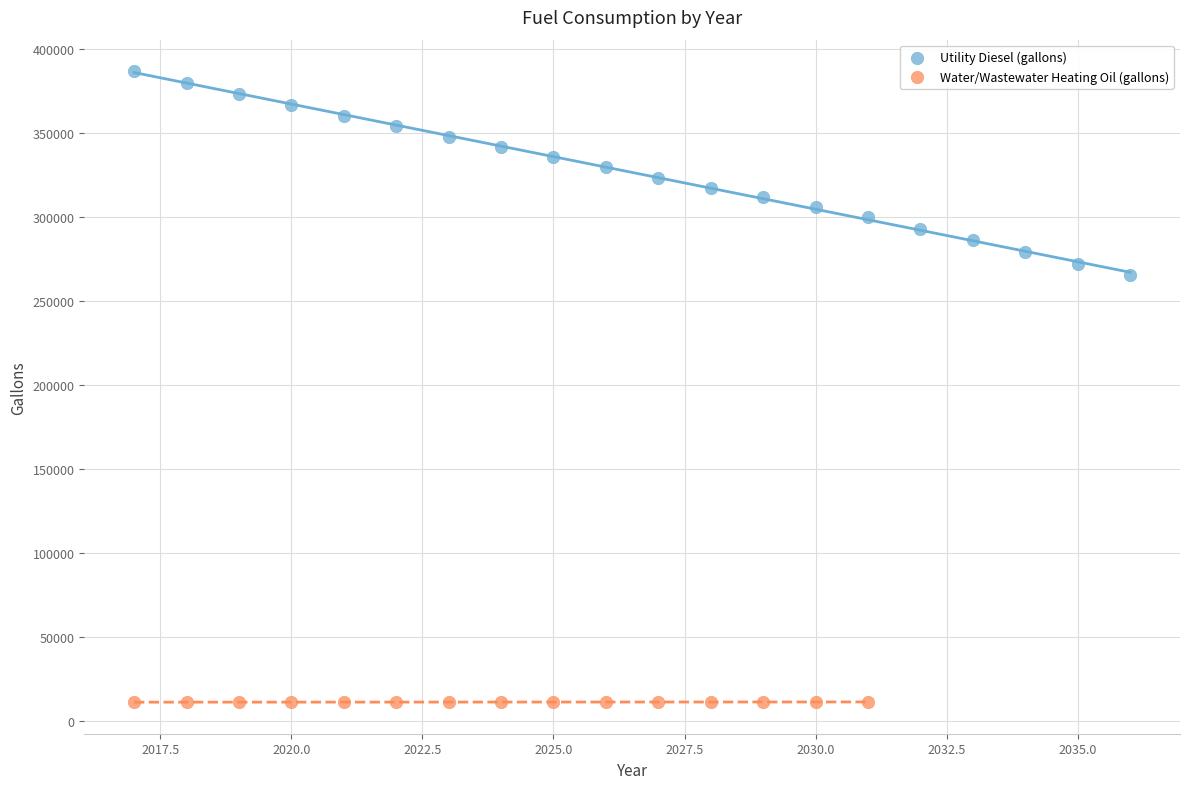

Which series reaches the minimum Y coordinate?

Water/Wastewater Heating Oil (gallons)